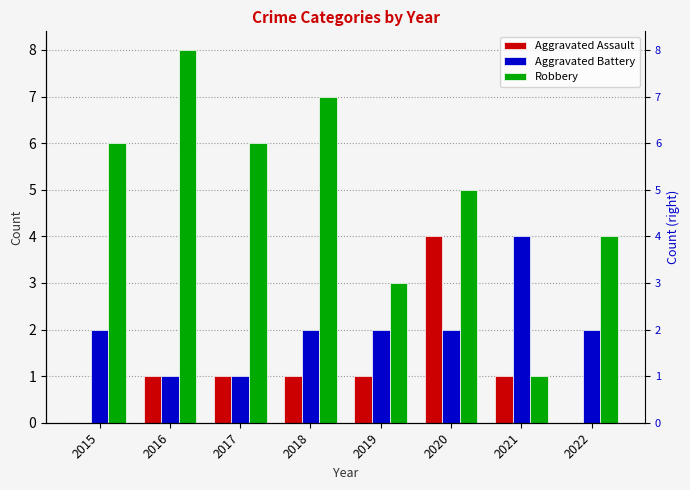

Reading left to right, list all the values displayed in this chart.

Aggravated Assault: 2015=0	2016=1	2017=1	2018=1	2019=1	2020=4	2021=1	2022=0
Aggravated Battery: 2015=2	2016=1	2017=1	2018=2	2019=2	2020=2	2021=4	2022=2
Robbery: 2015=6	2016=8	2017=6	2018=7	2019=3	2020=5	2021=1	2022=4